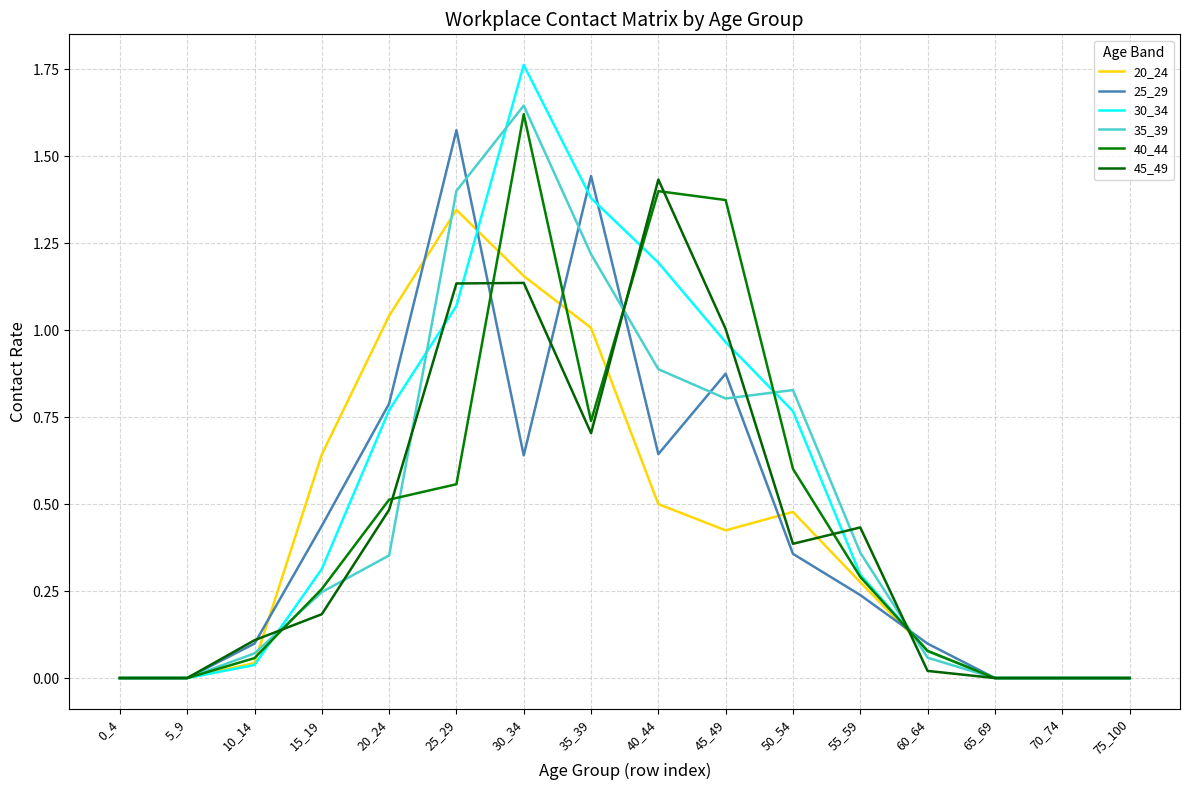

Does the chart have visible grid lines?

Yes